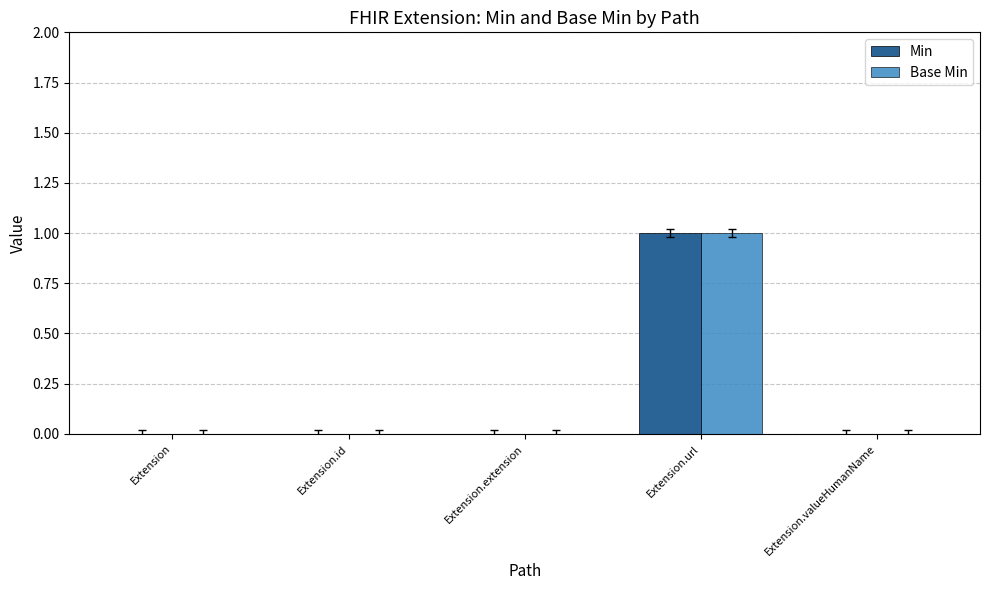

The Min series shows -1 at Extension.valueHumanName. True or false?

False